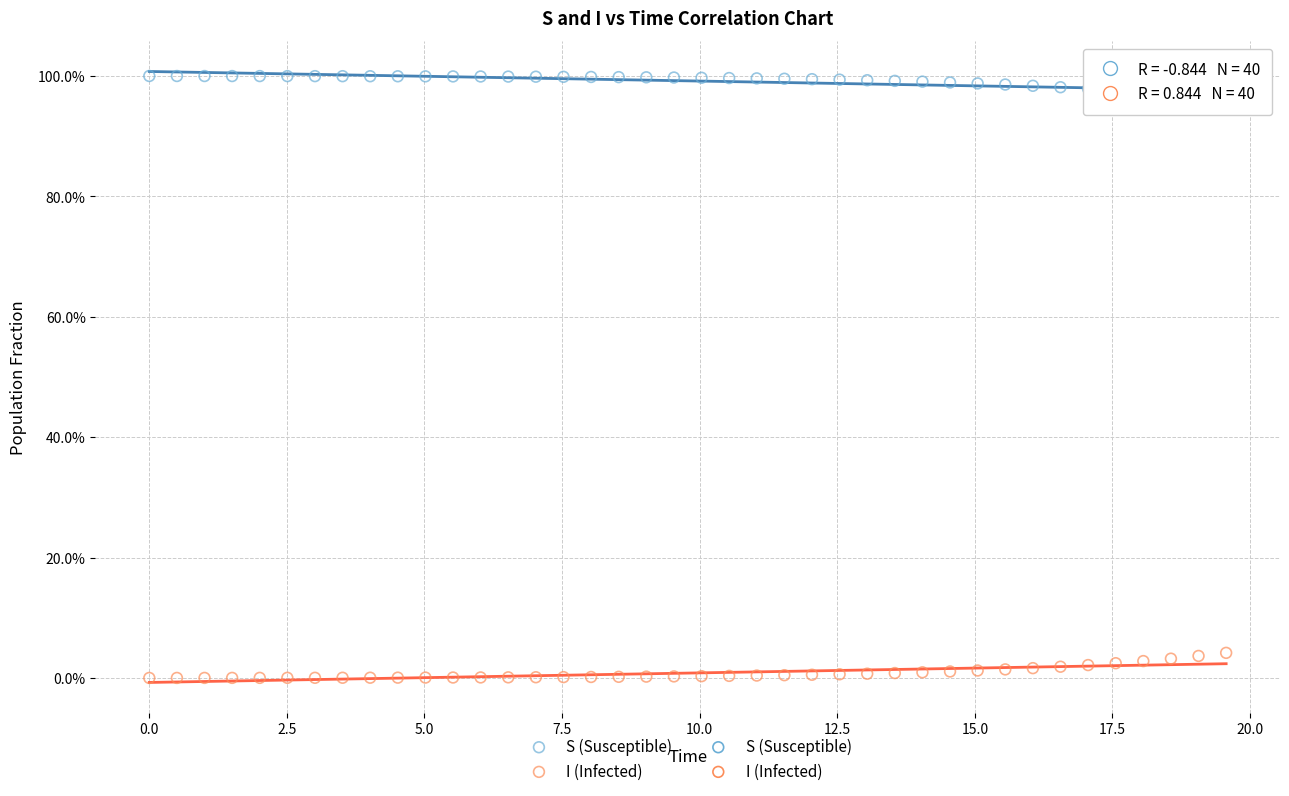

Which series reaches the minimum Y coordinate?

I (Infected)